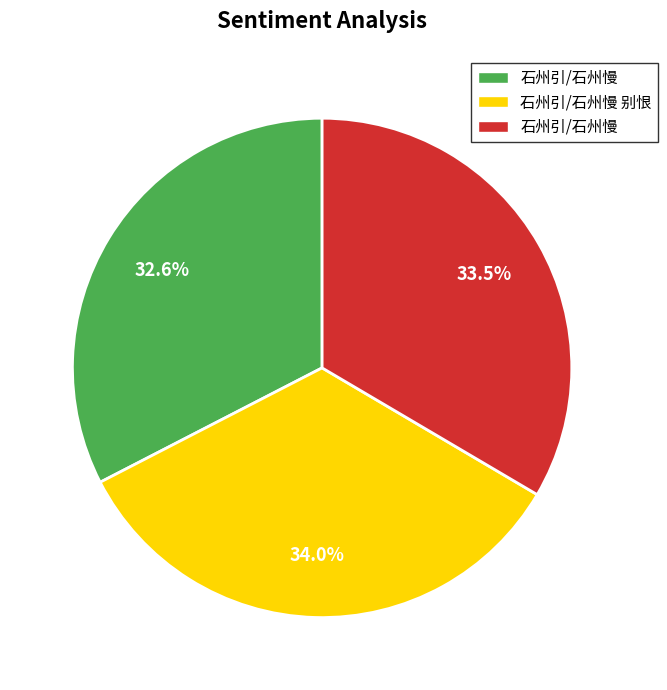

Does any single category account for the majority?

No